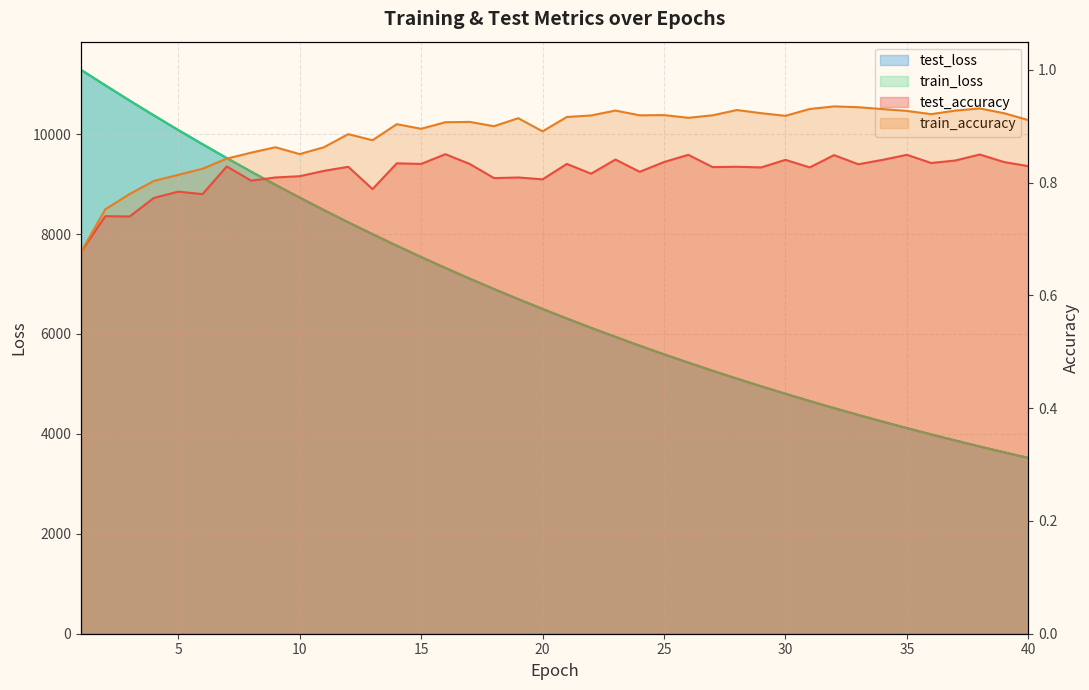

How many categories are shown in the chart?

40